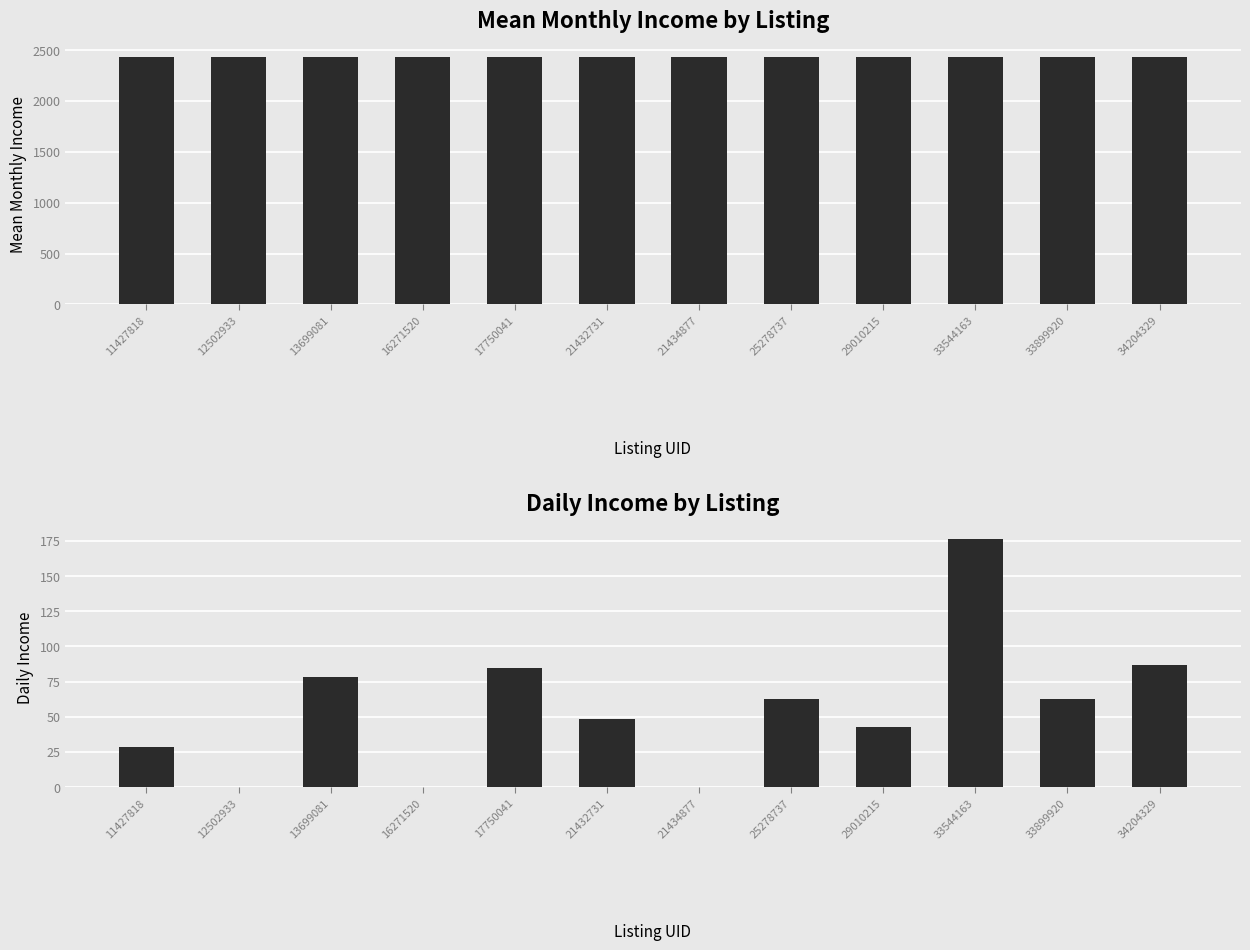

Which series has the largest total across all categories?

Mean Monthly Income